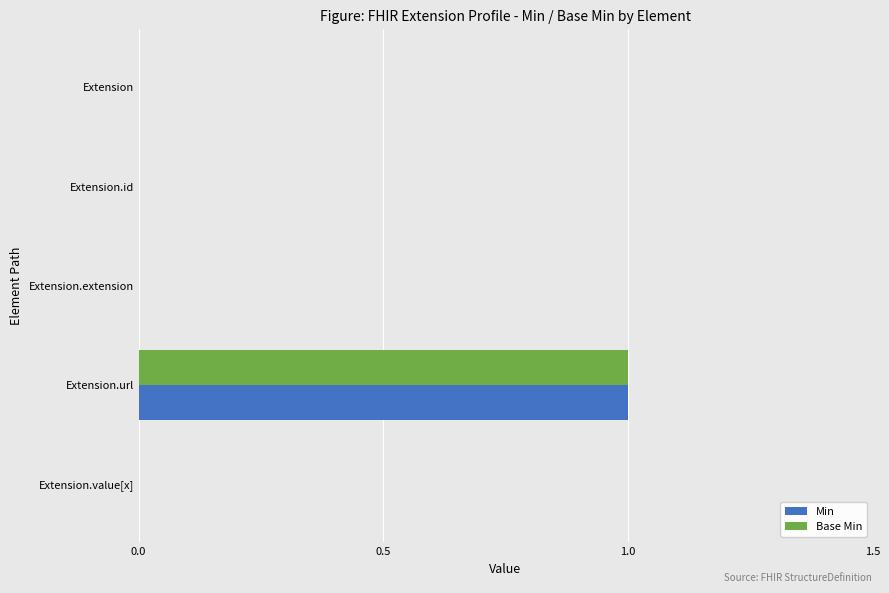

At which category does the chart reach its peak across all series?

Extension.url